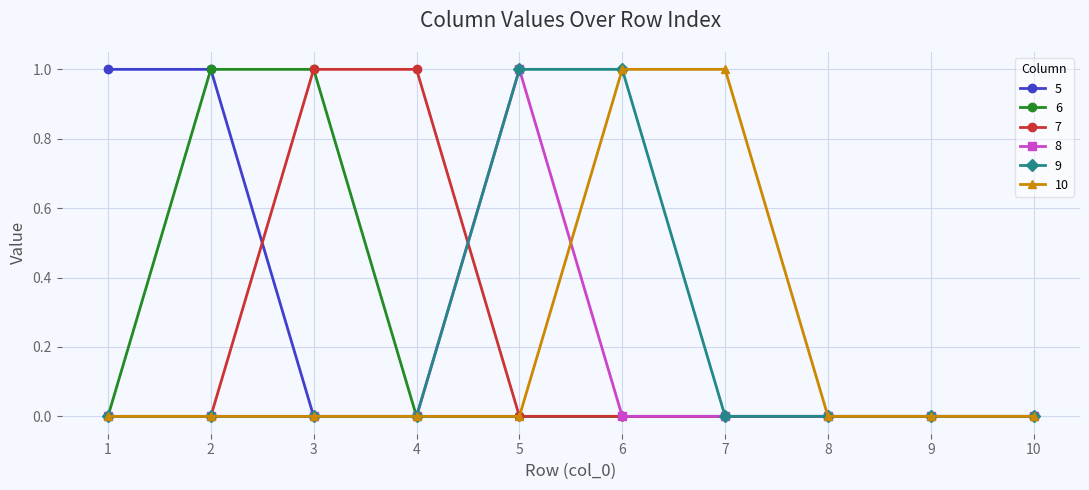

How many 6 values are between 0 and 1?

10